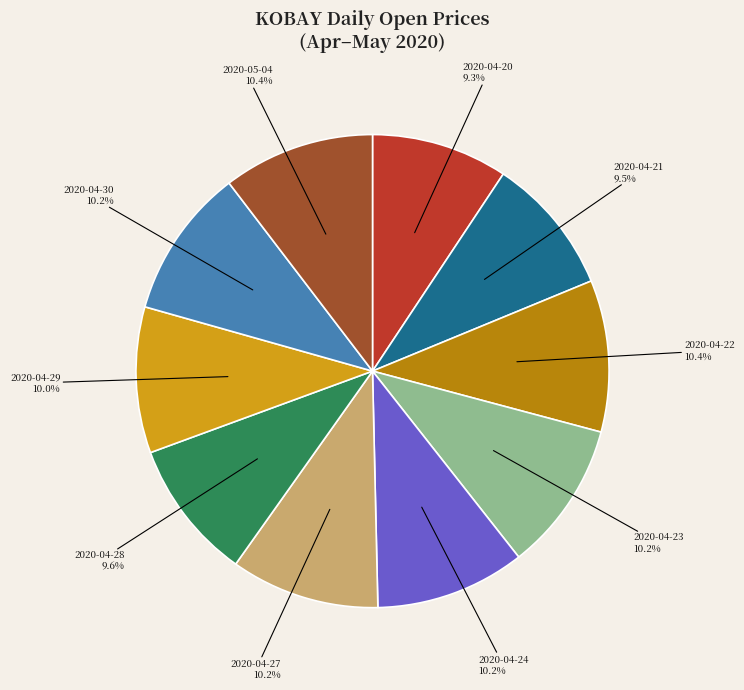

To the nearest percent, what portion does 2020-04-24 represent?

10%